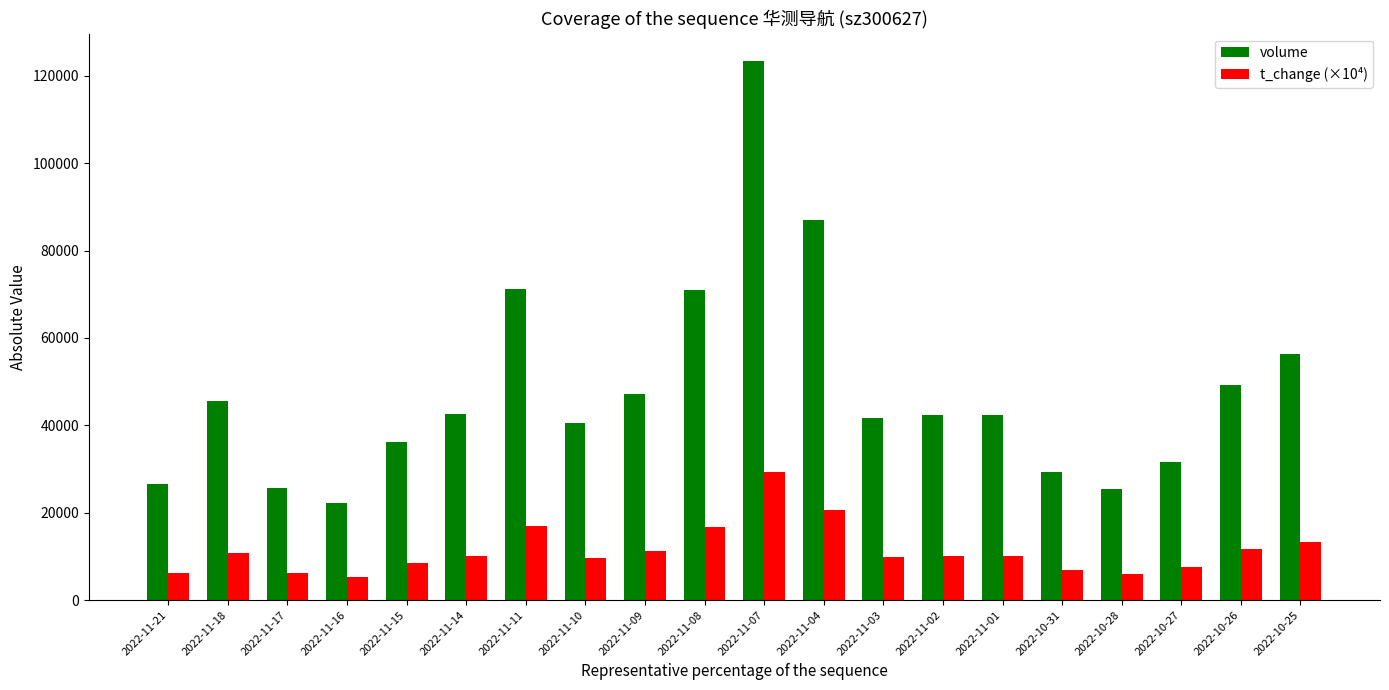

Count the number of data series in this chart.

2